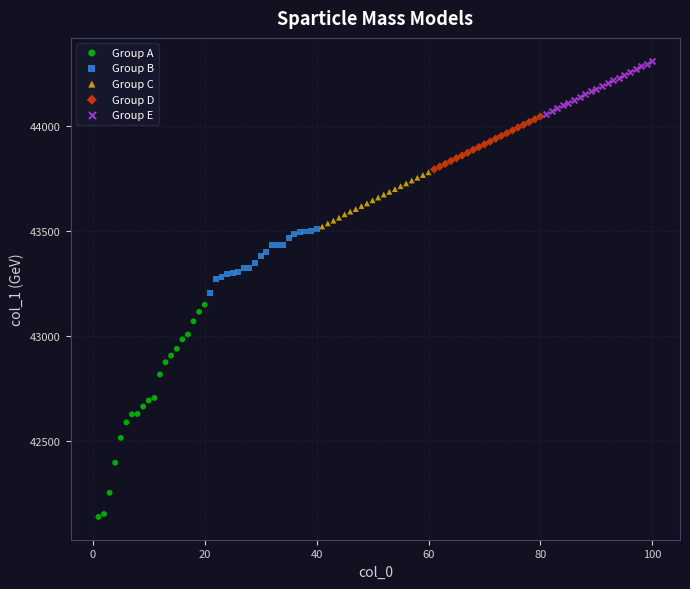

Which series has the widest spread of Y values?

Group A